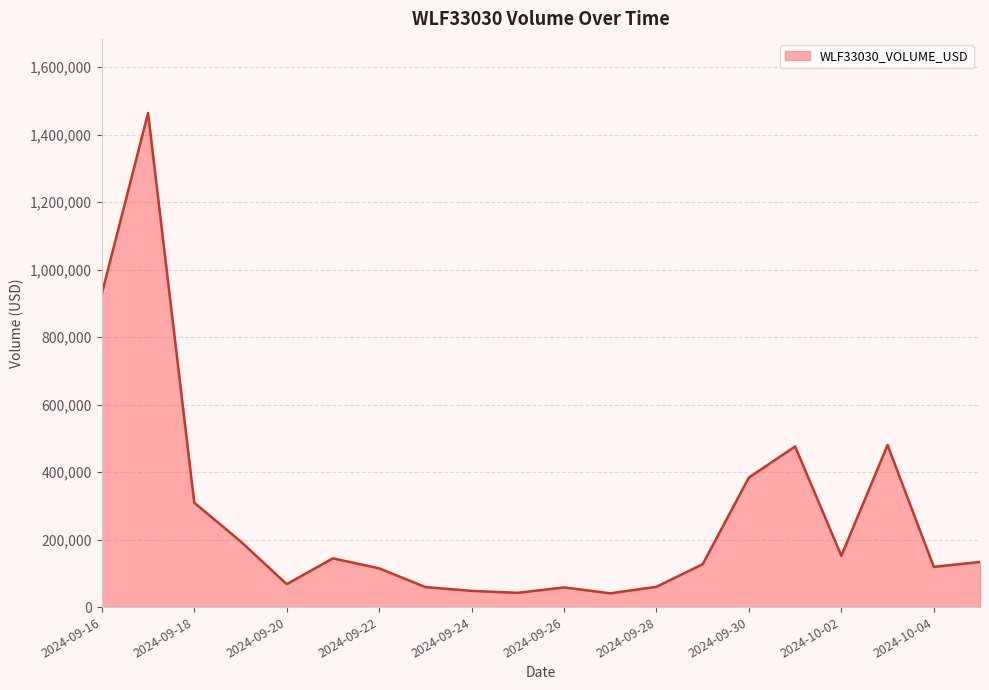

What is the difference between the maximum and second lowest values?

1422221